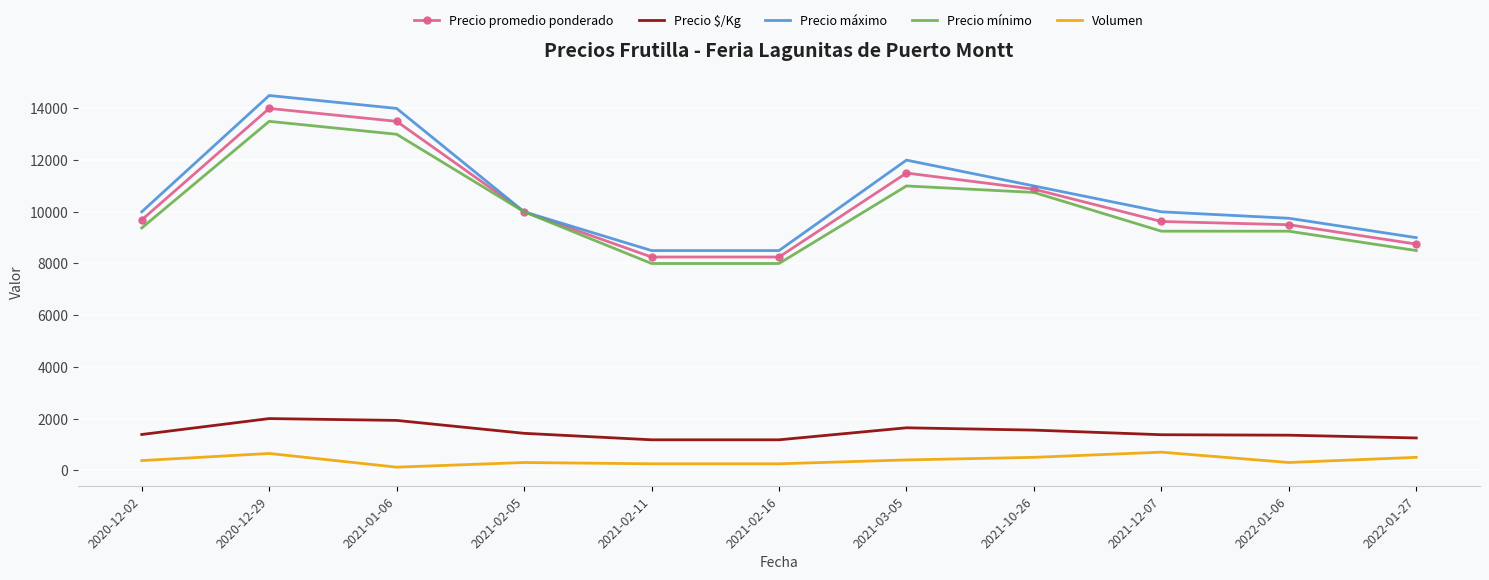

How many distinct data groups are displayed?

5